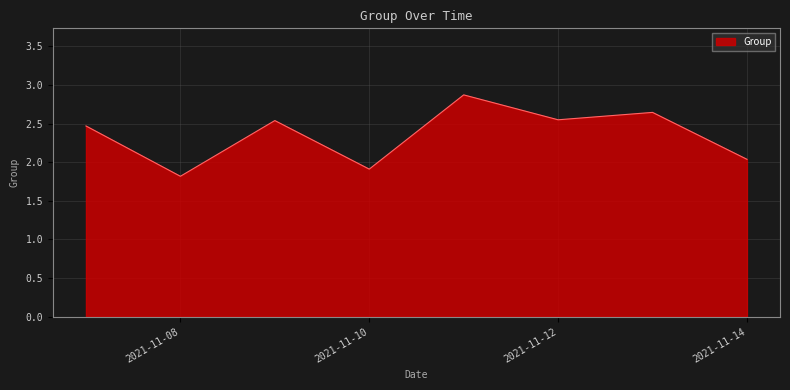

What is the maximum value shown in the chart?

2.9